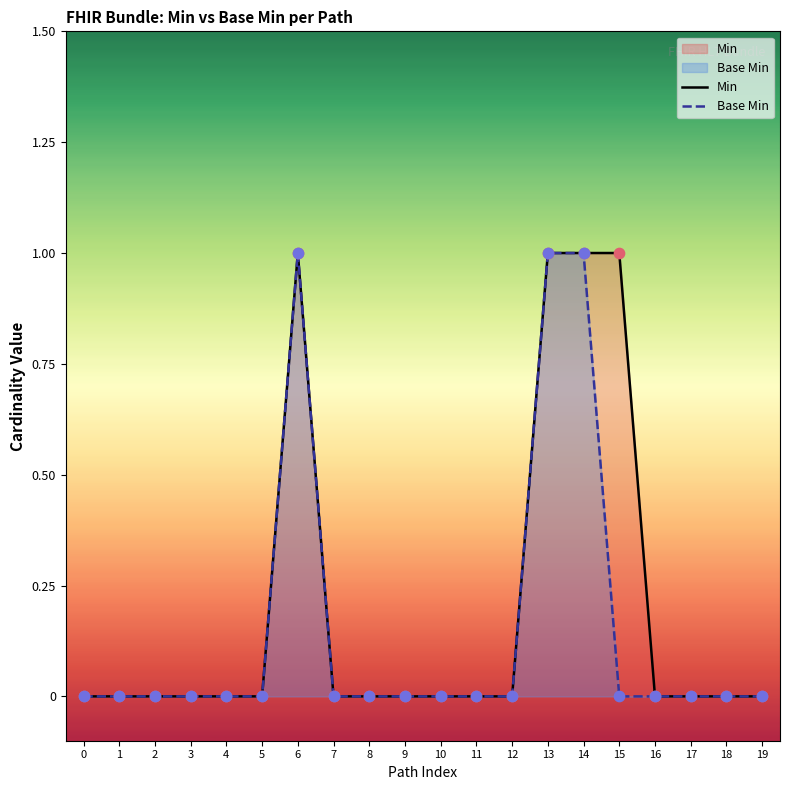

At which category is the sum across all series the highest?

6